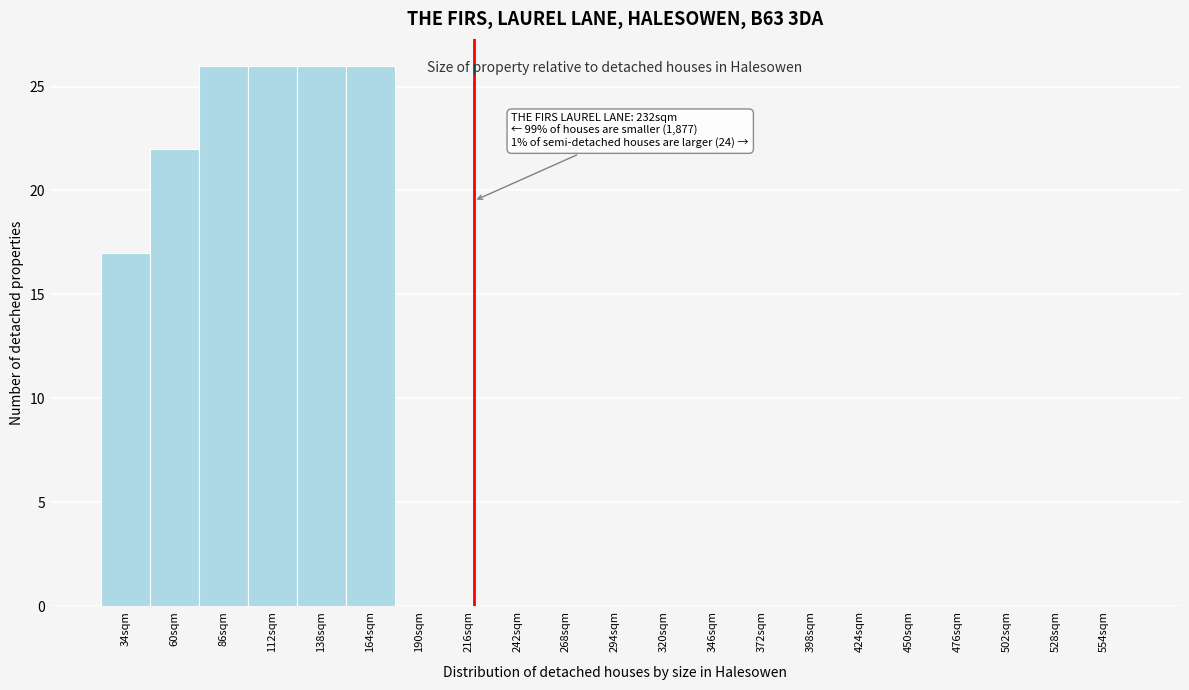

Reading left to right, transcribe all the data shown in this chart.

34sqm=17	60sqm=22	86sqm=26	112sqm=26	138sqm=26	164sqm=26	190sqm=0	216sqm=0	242sqm=0	268sqm=0	294sqm=0	320sqm=0	346sqm=0	372sqm=0	398sqm=0	424sqm=0	450sqm=0	476sqm=0	502sqm=0	528sqm=0	554sqm=0